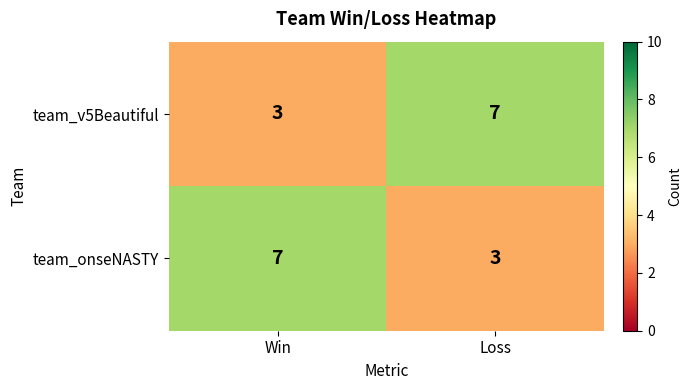

What is the spread (max minus min) of values at Loss?

4